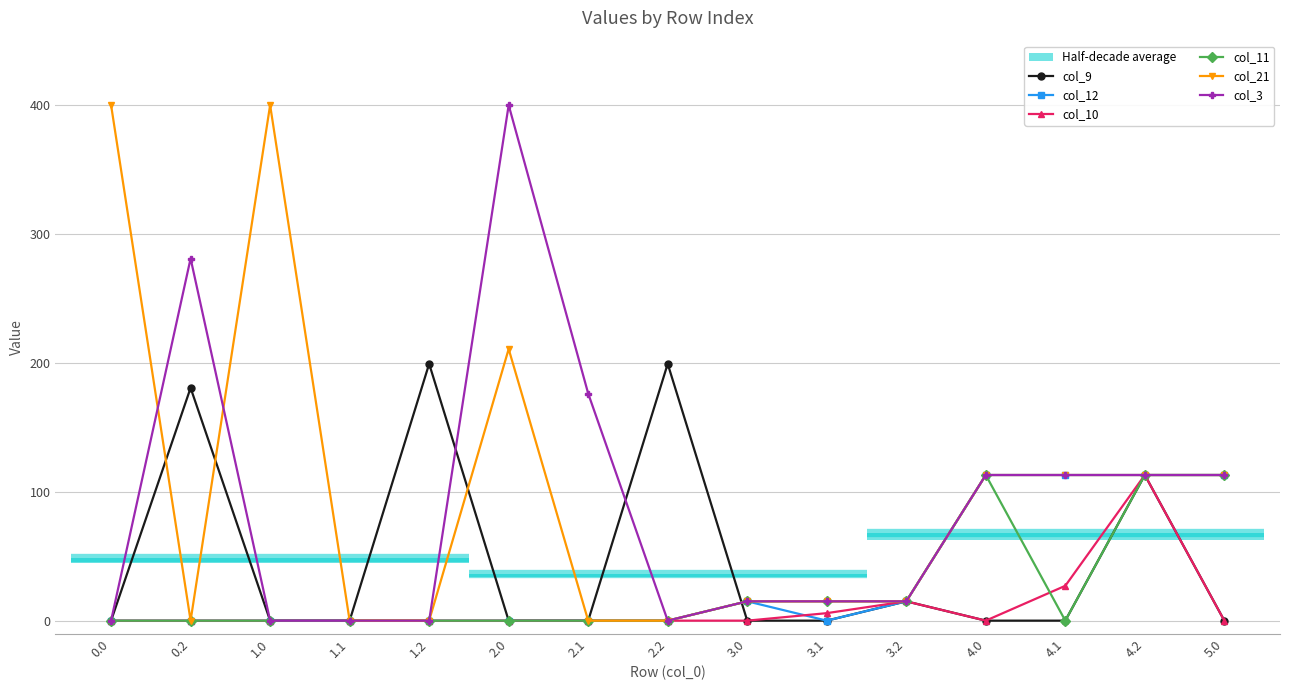

What is the label of the 3rd point from the right?

4.1